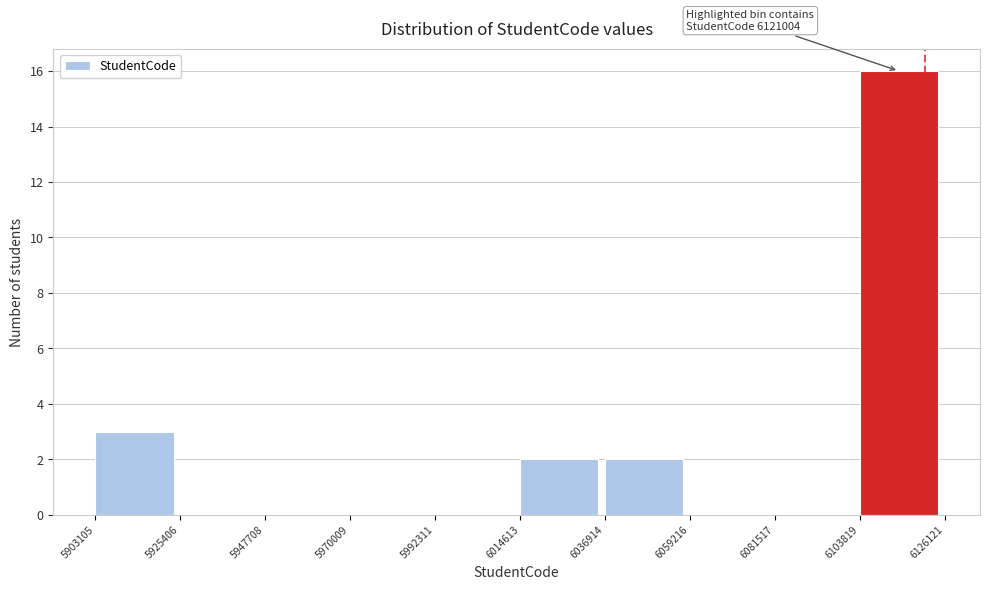

Which range on the x-axis has the tallest bar?

6103819 to 6126121